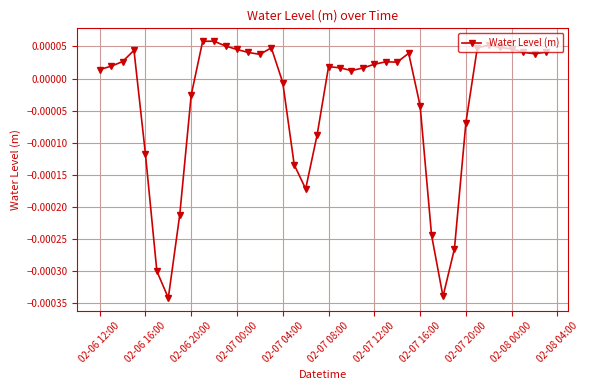

At which label does the data first exceed 0?

02-06 12:00